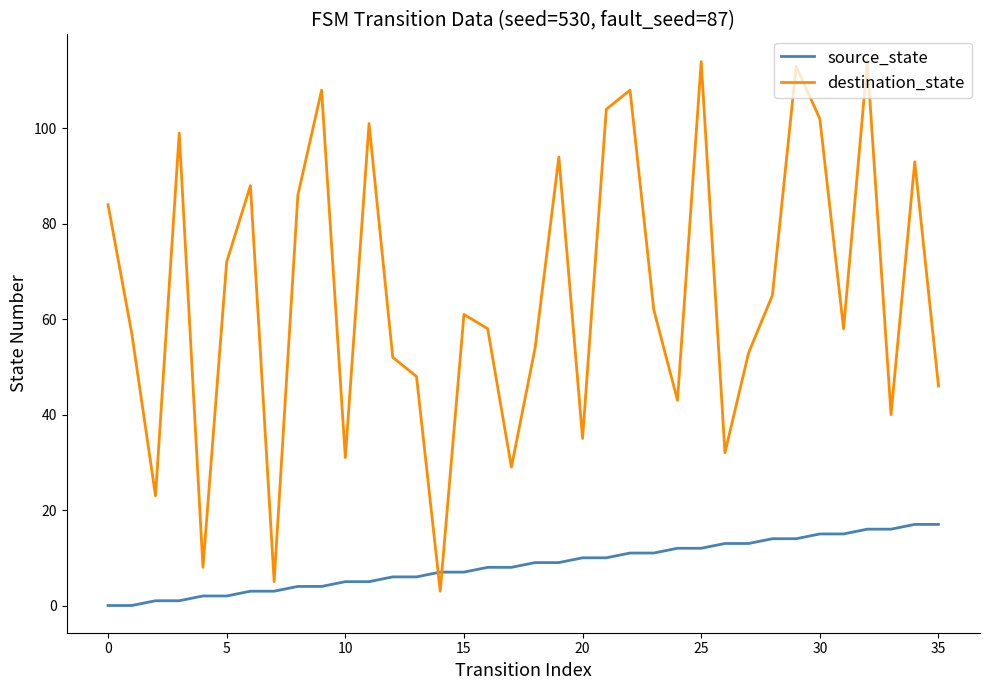

True or false: destination_state and source_state intersect in this chart.

True